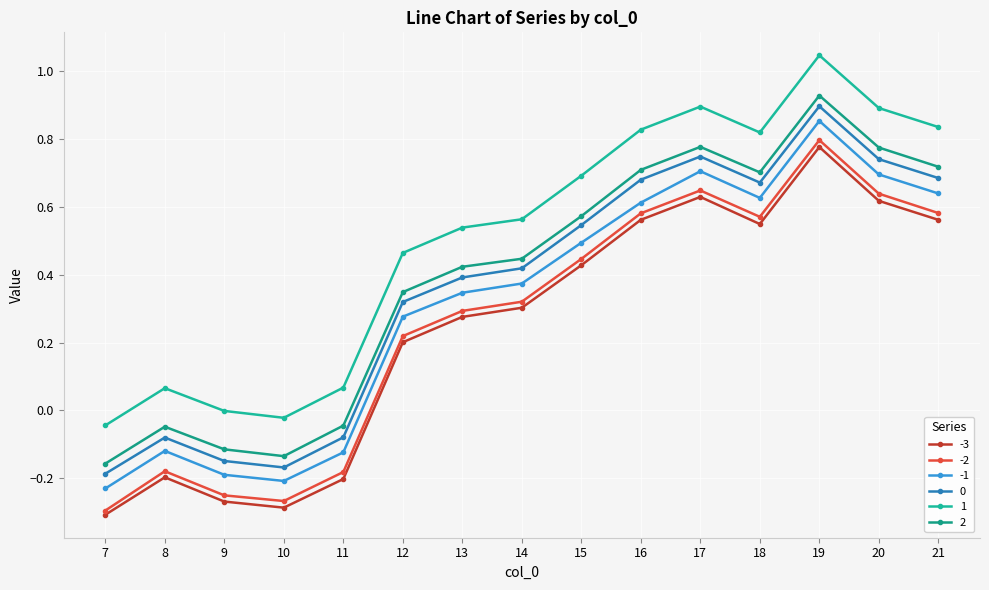

What is the total value across all series at 16?

4.0